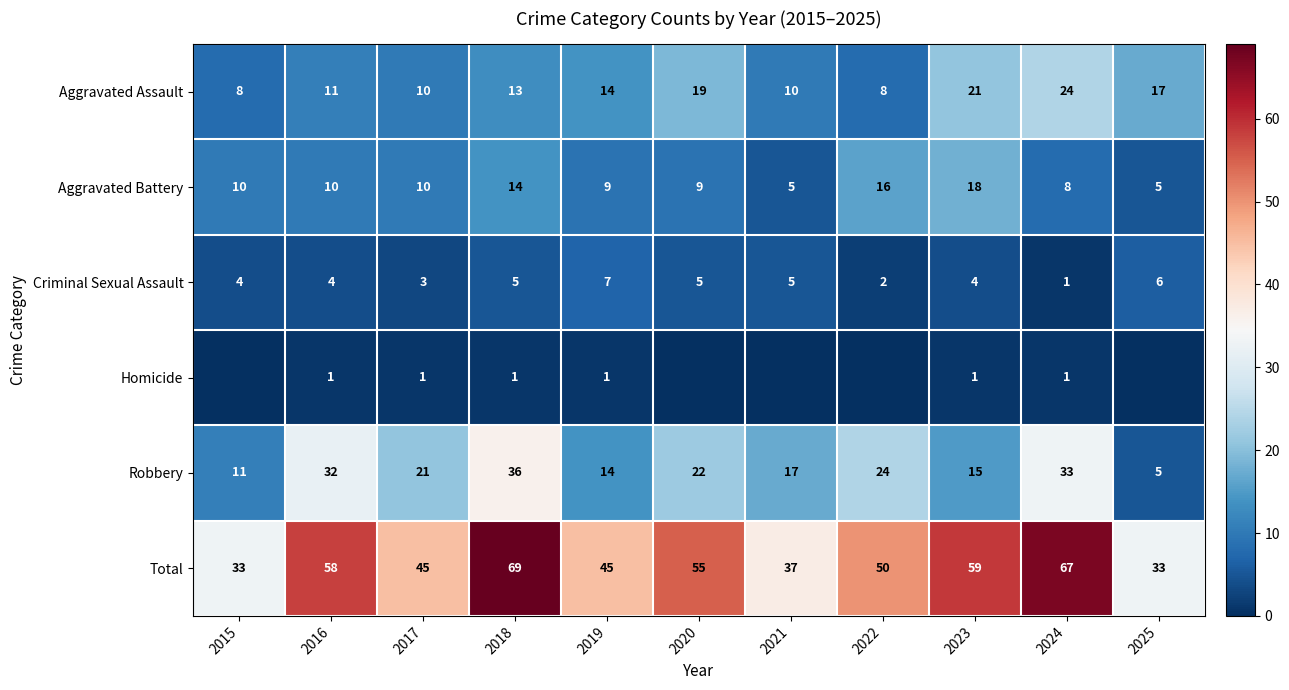

What is the total value across all series at 2024?

134